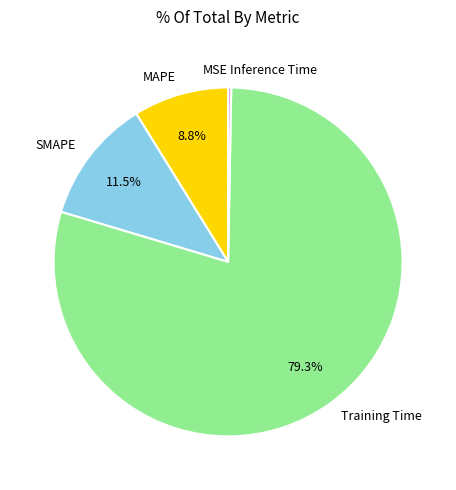

The SMAPE slice represents 18% of the pie. True or false?

False